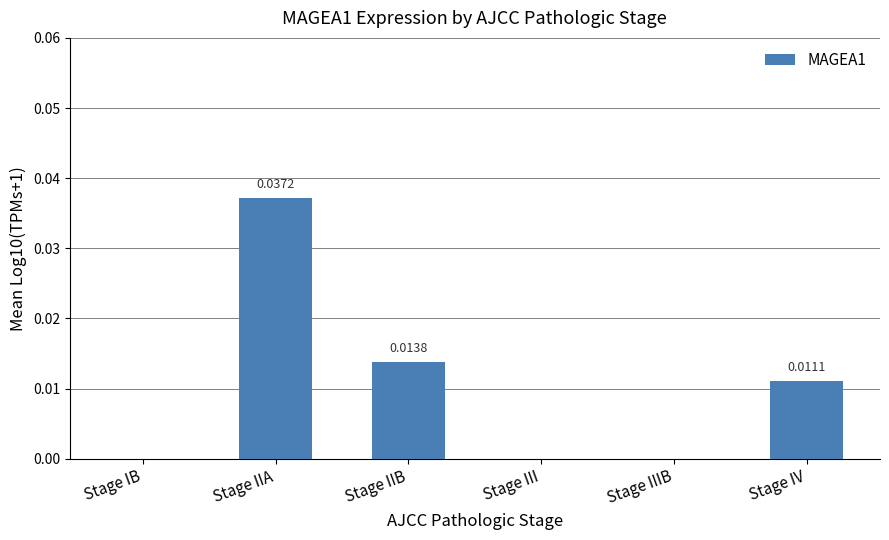

Are the bars grouped side by side (vs. stacked)?

No